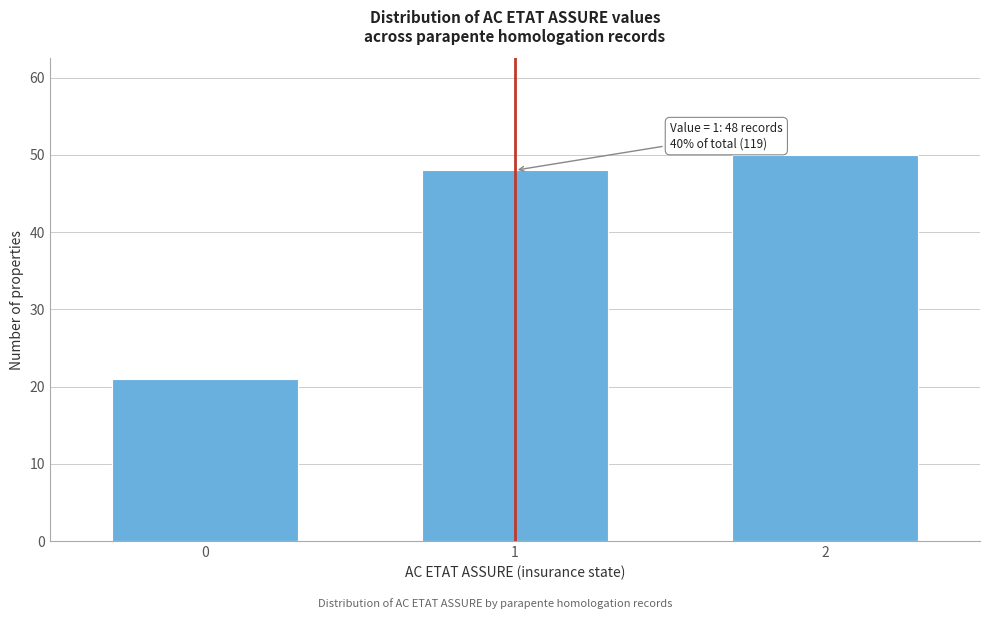

Reading left to right, list all the values displayed in this chart.

21	48	50